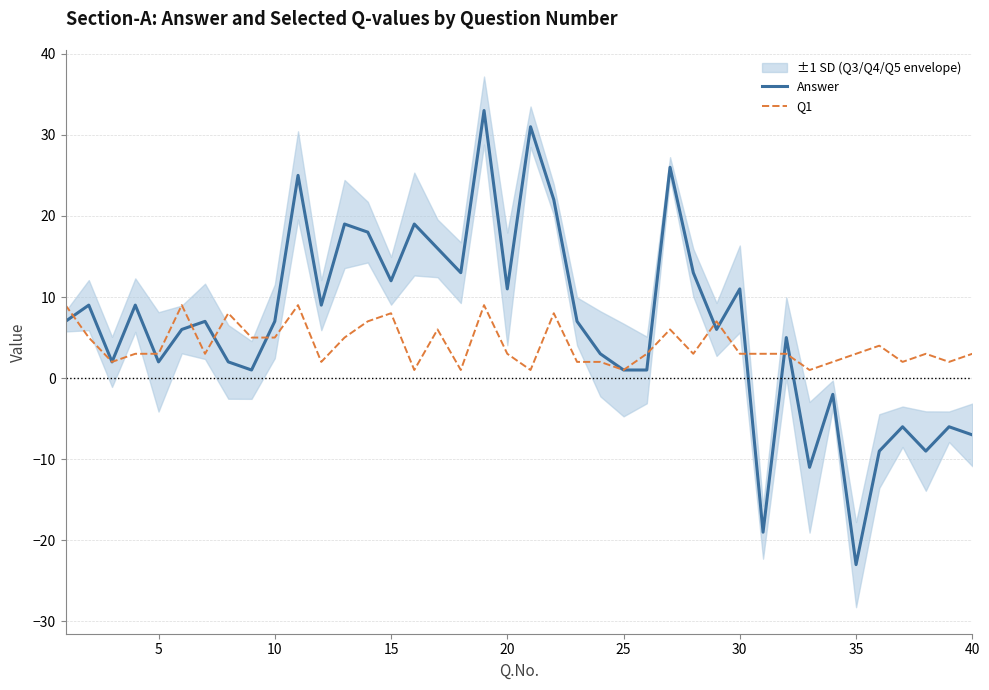

What is the lowest value of the Answer series?

-23